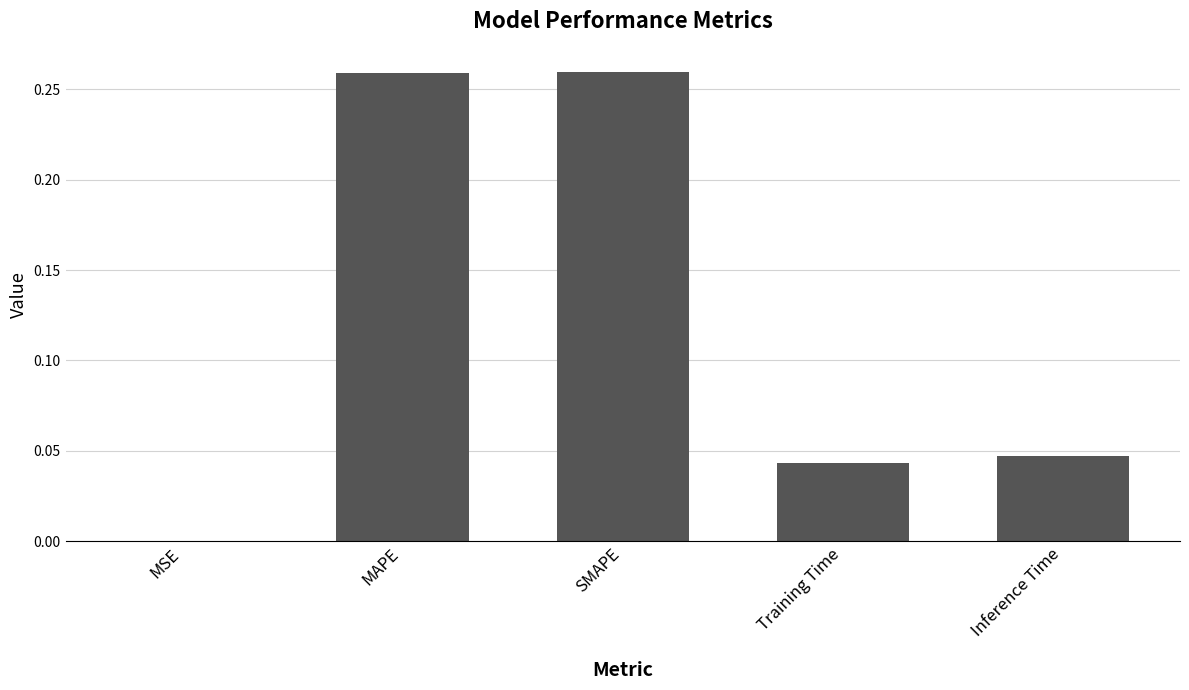

Is it true that the value at Inference Time is 0.0?

True